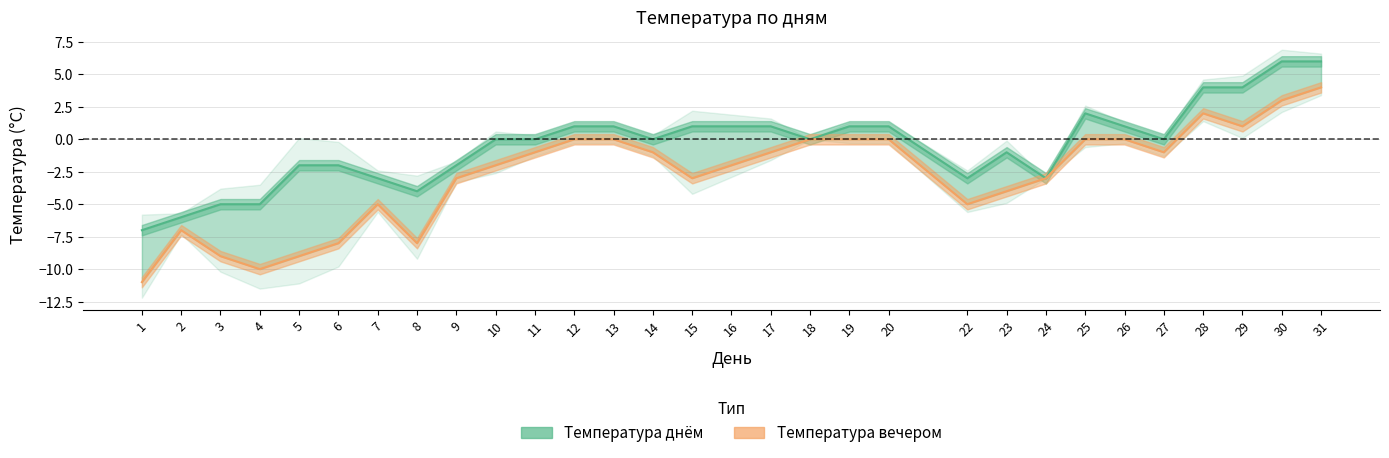

How many lines are shown in the chart?

2